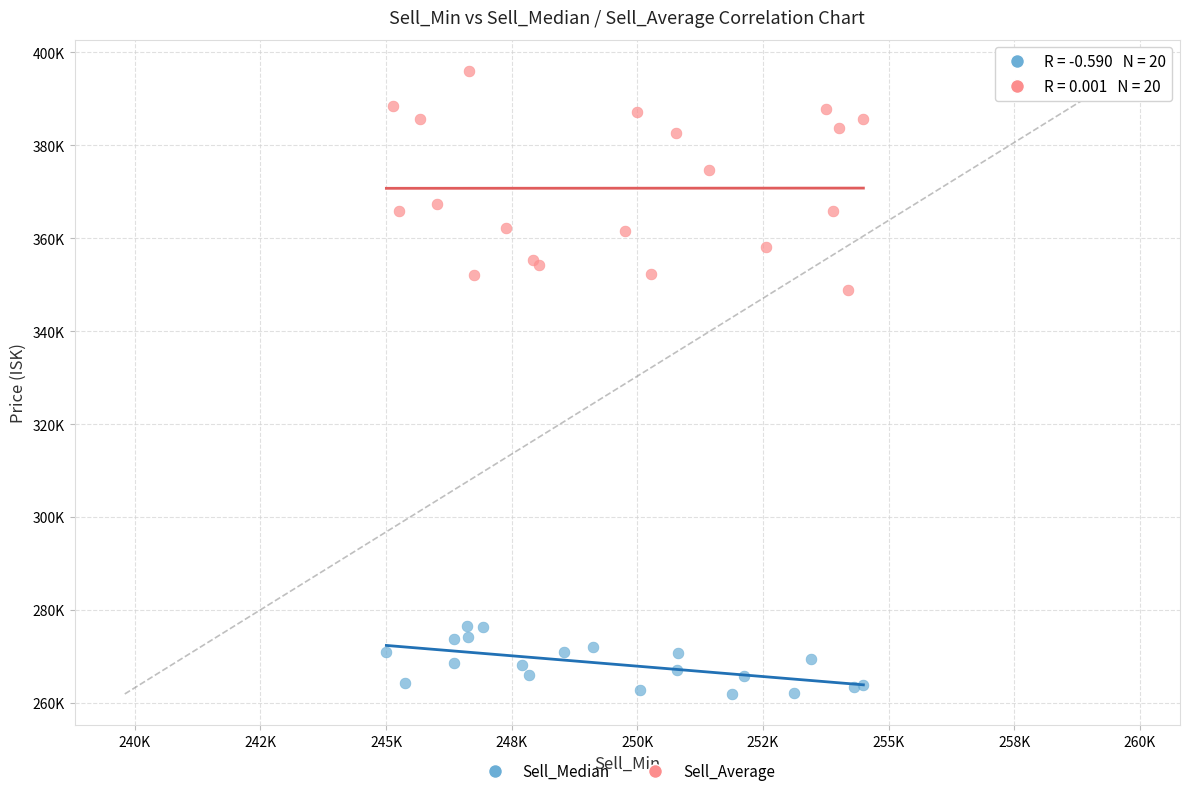

Which series has the widest spread of Y values?

Sell_Average